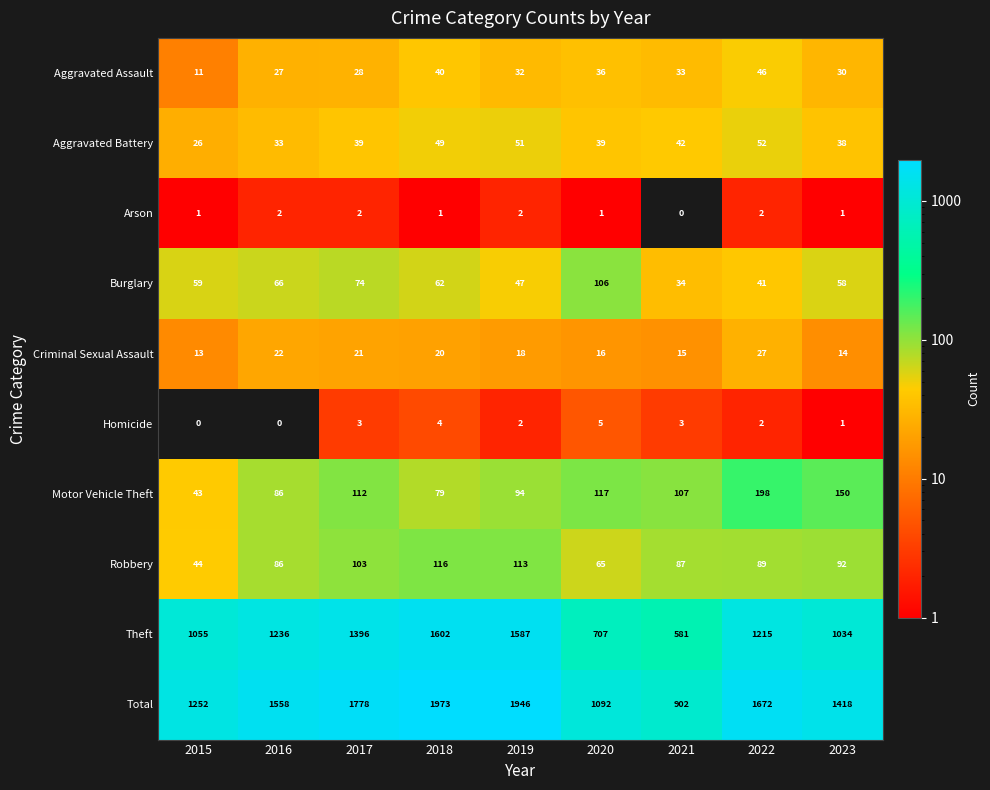

What is the total value across all series at 2016?

3116